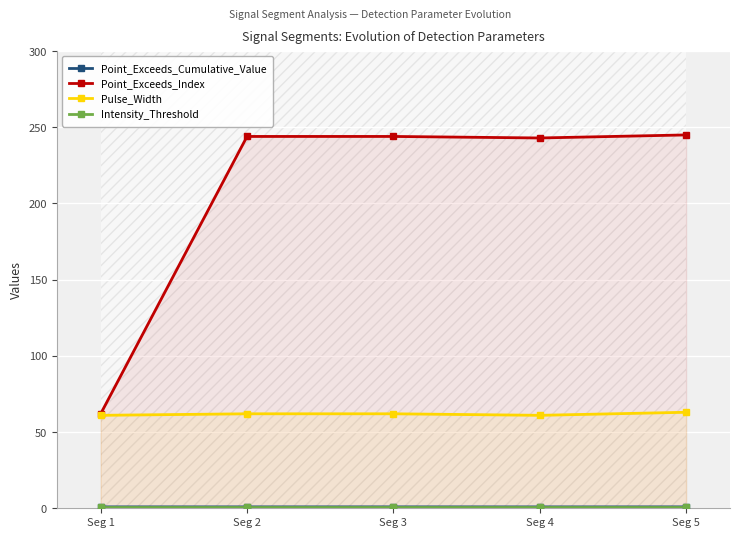

Which series has the largest total across all categories?

Point_Exceeds_Index